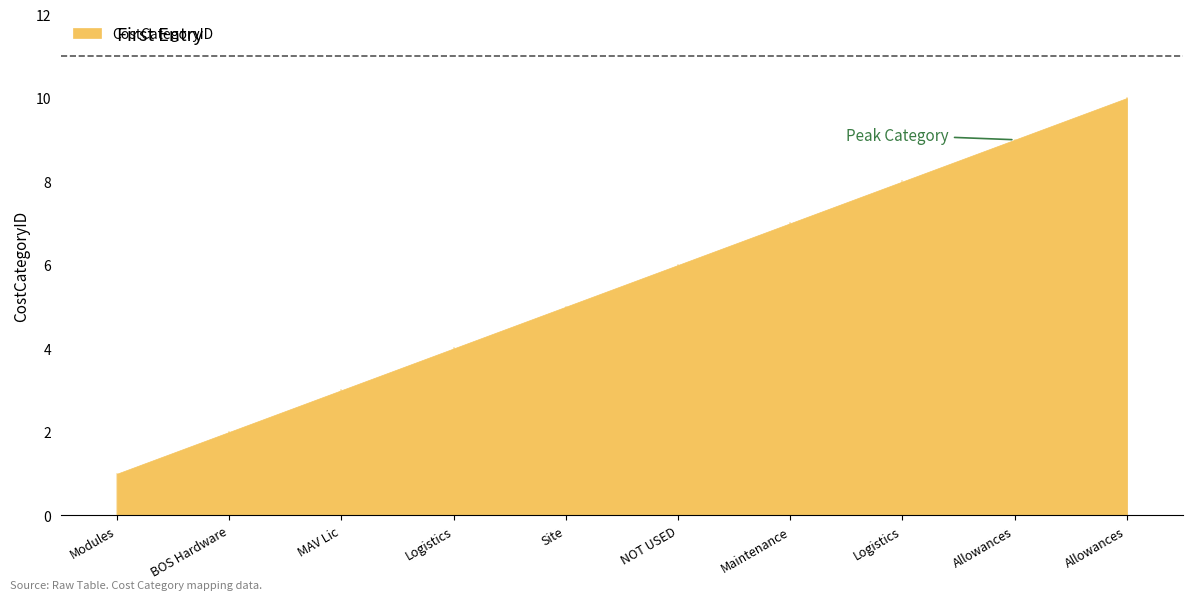

What is the value of the 3rd point from the left?

3